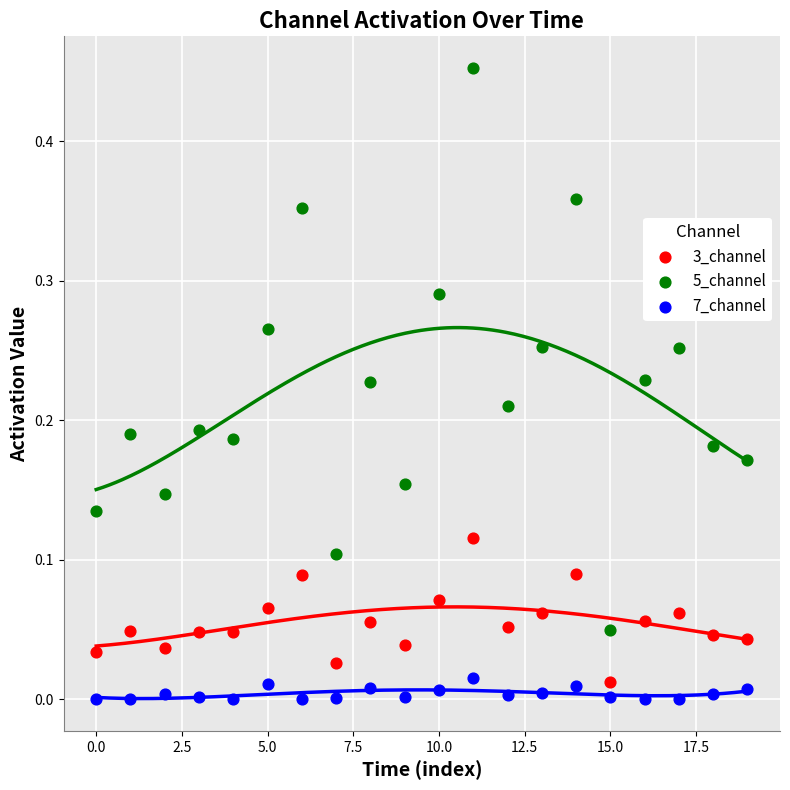

At which category is the sum across all series the highest?

11